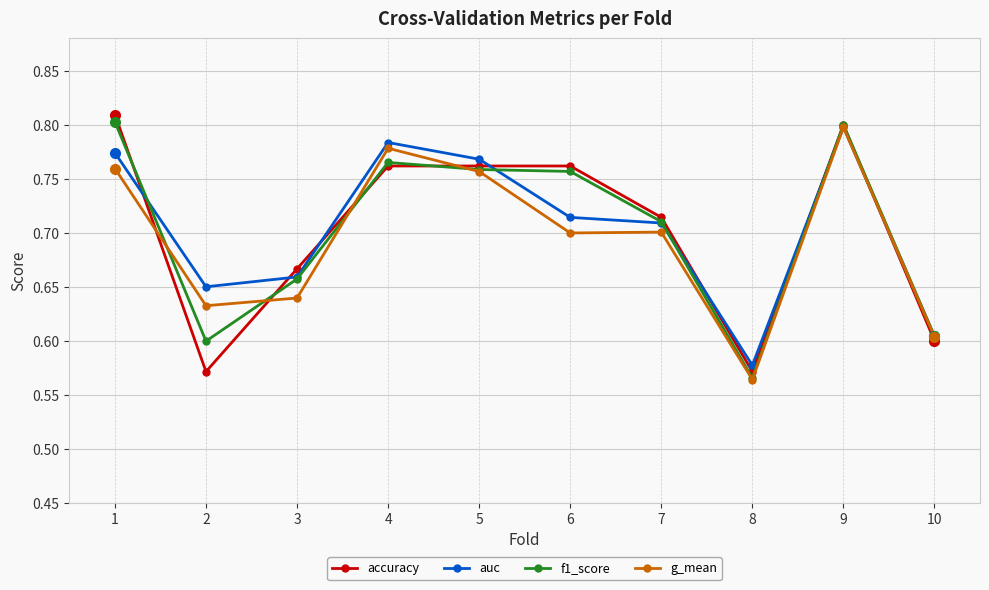

Where is the first local minimum for auc?

2